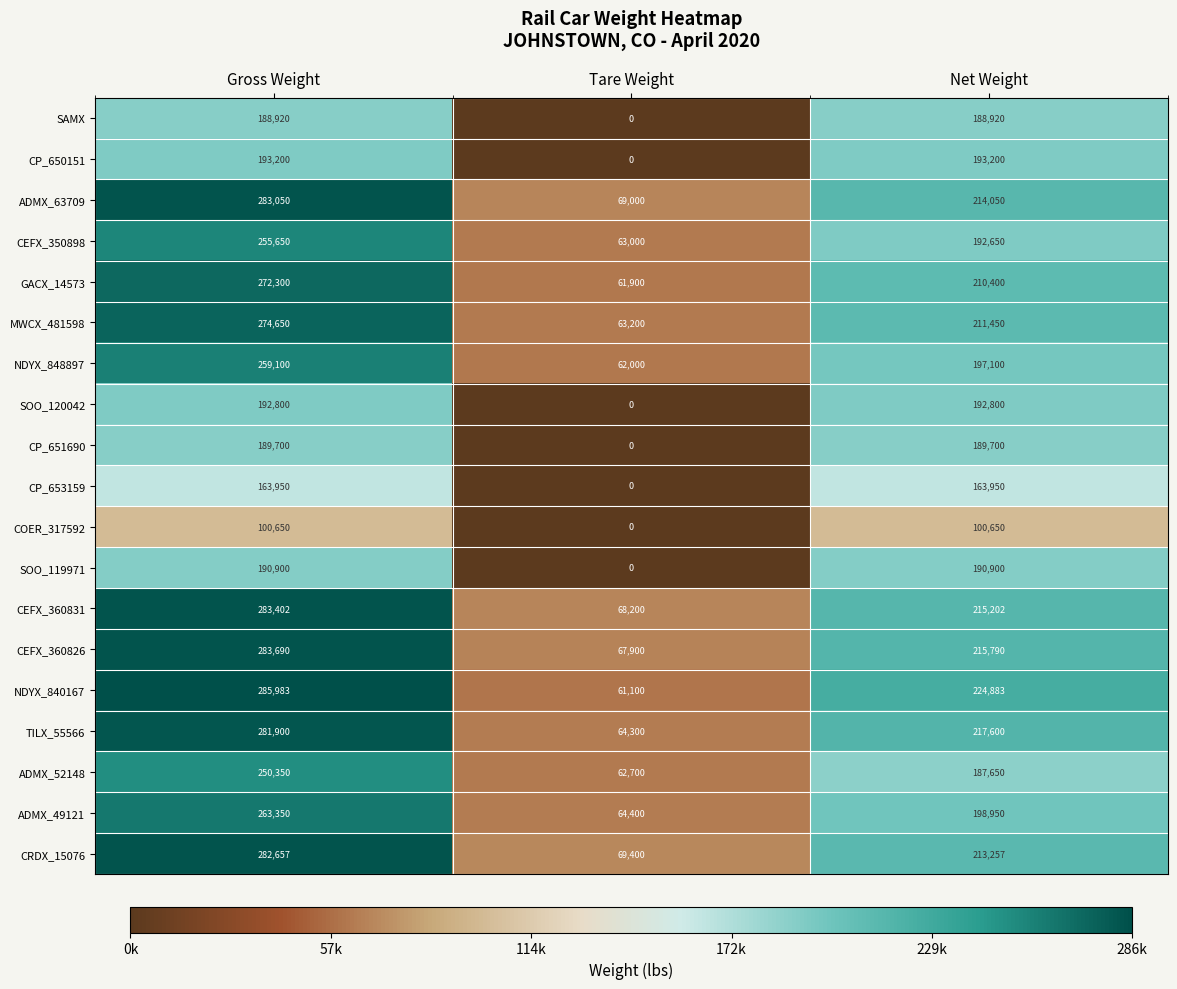

What is the average value of the NDYX_848897 series?

172733